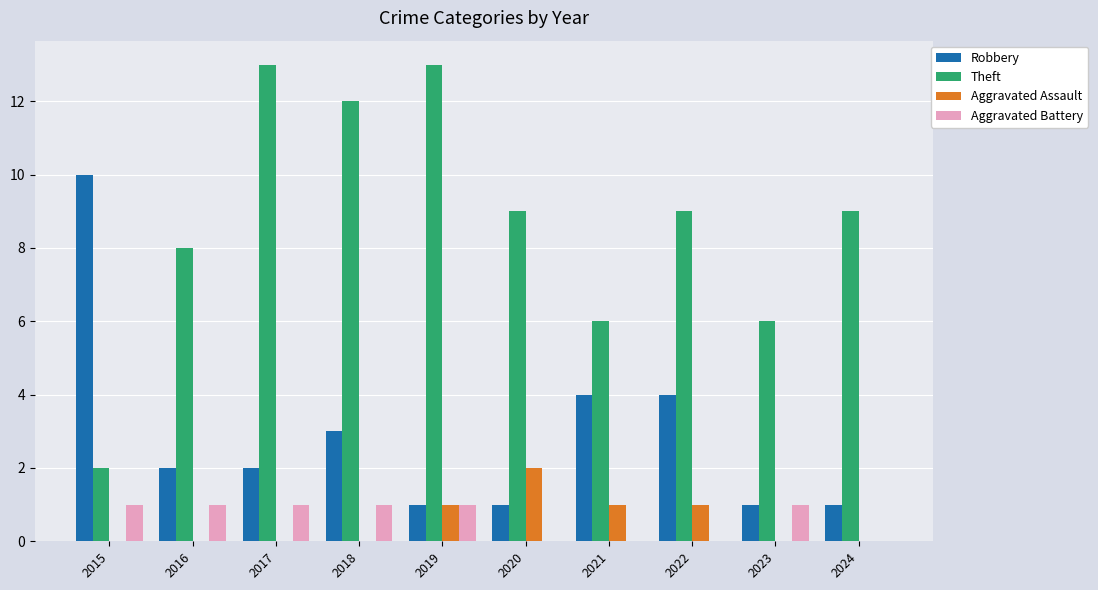

Which series has the largest total across all categories?

Theft